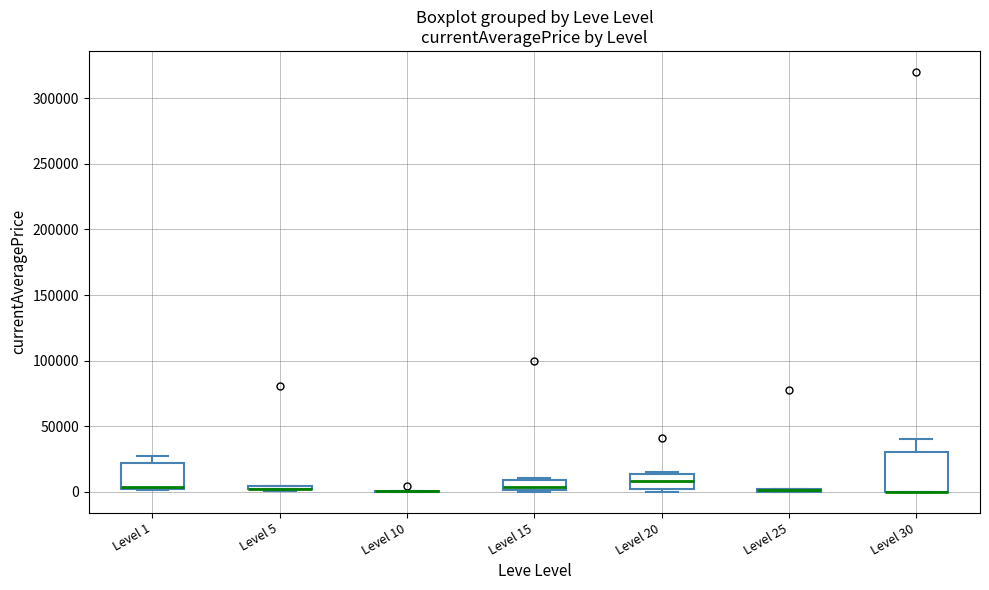

Comparing the boxes themselves (not the whiskers), which one is the tallest?

Level 30